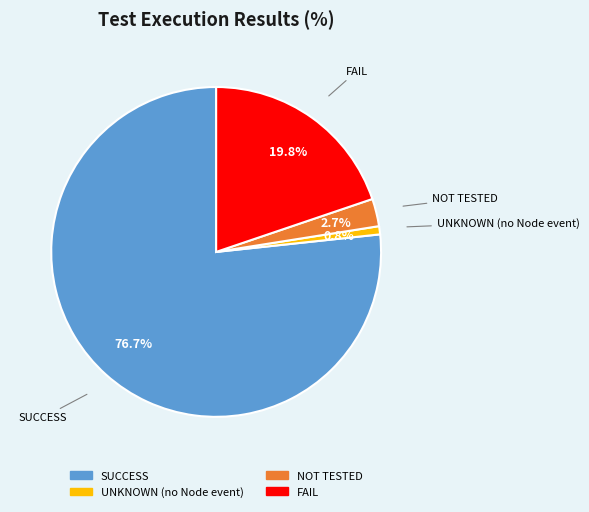

Is there a majority slice in this chart?

Yes